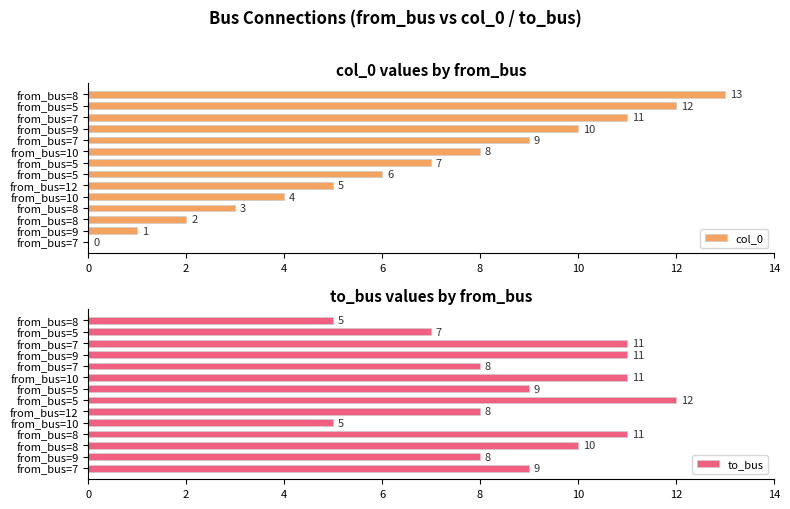

What are all the series names shown in the legend?

col_0, to_bus